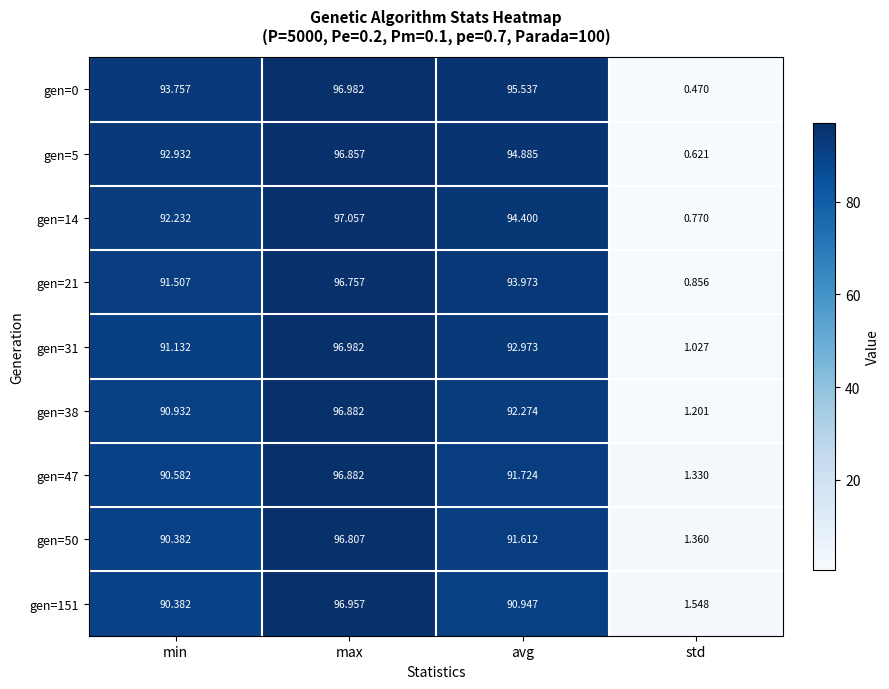

What is the total value across all series at avg?

838.3